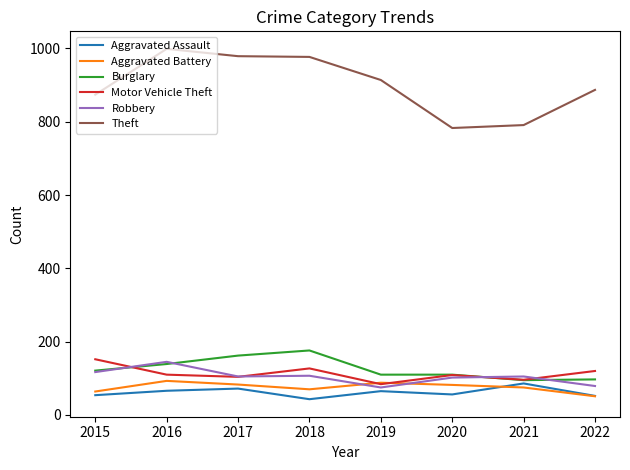

How many values in the Motor Vehicle Theft series are below 110?

4